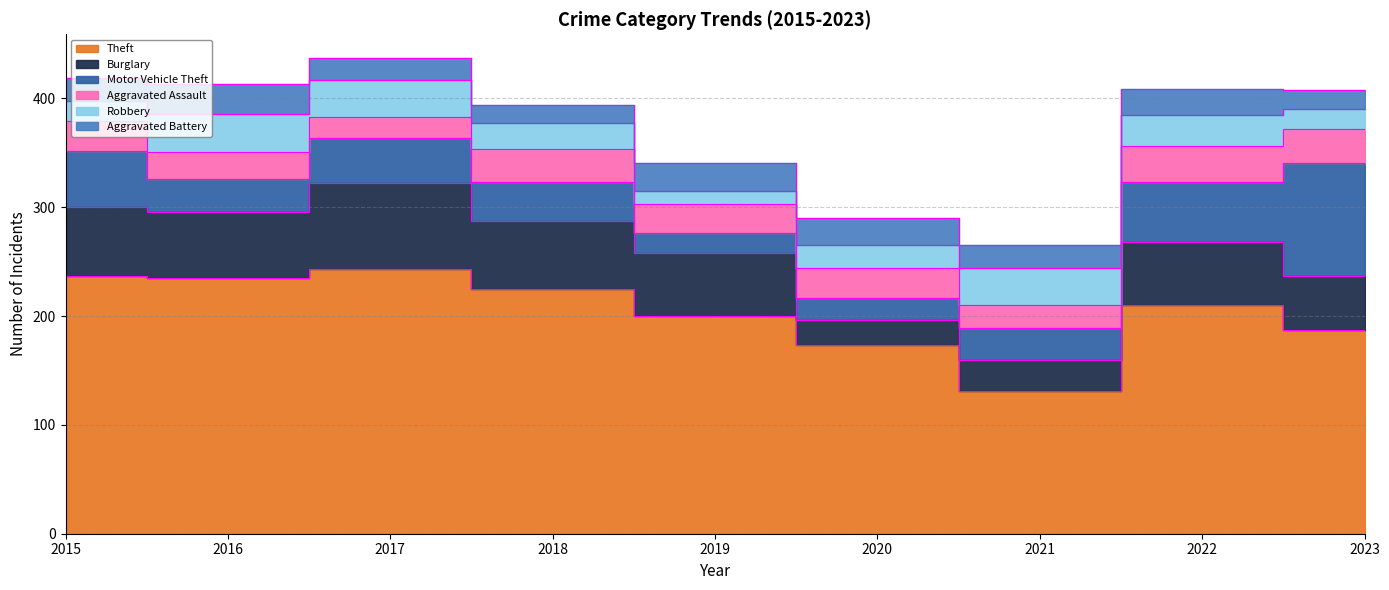

What is the highest value of the Aggravated Assault series?

33